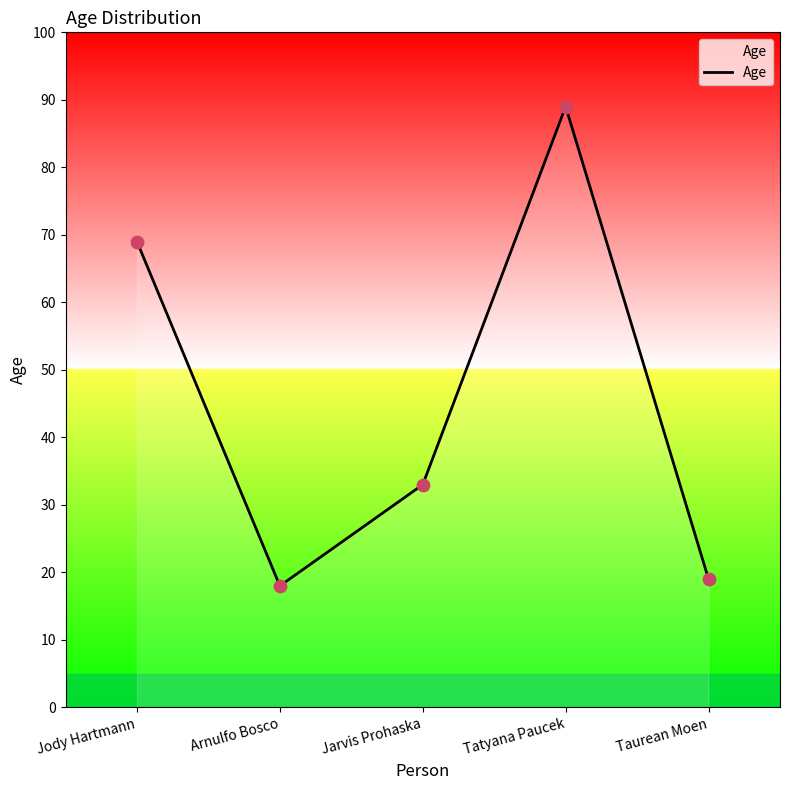

What is the ratio of the value at Tatyana Paucek to the value at Taurean Moen?

4.7